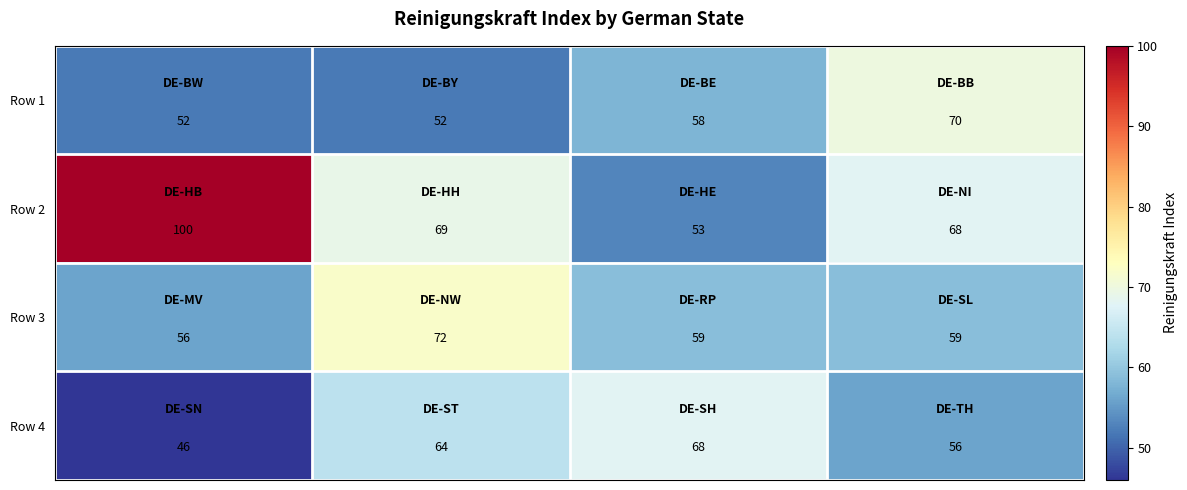

Count the number of data series in this chart.

4